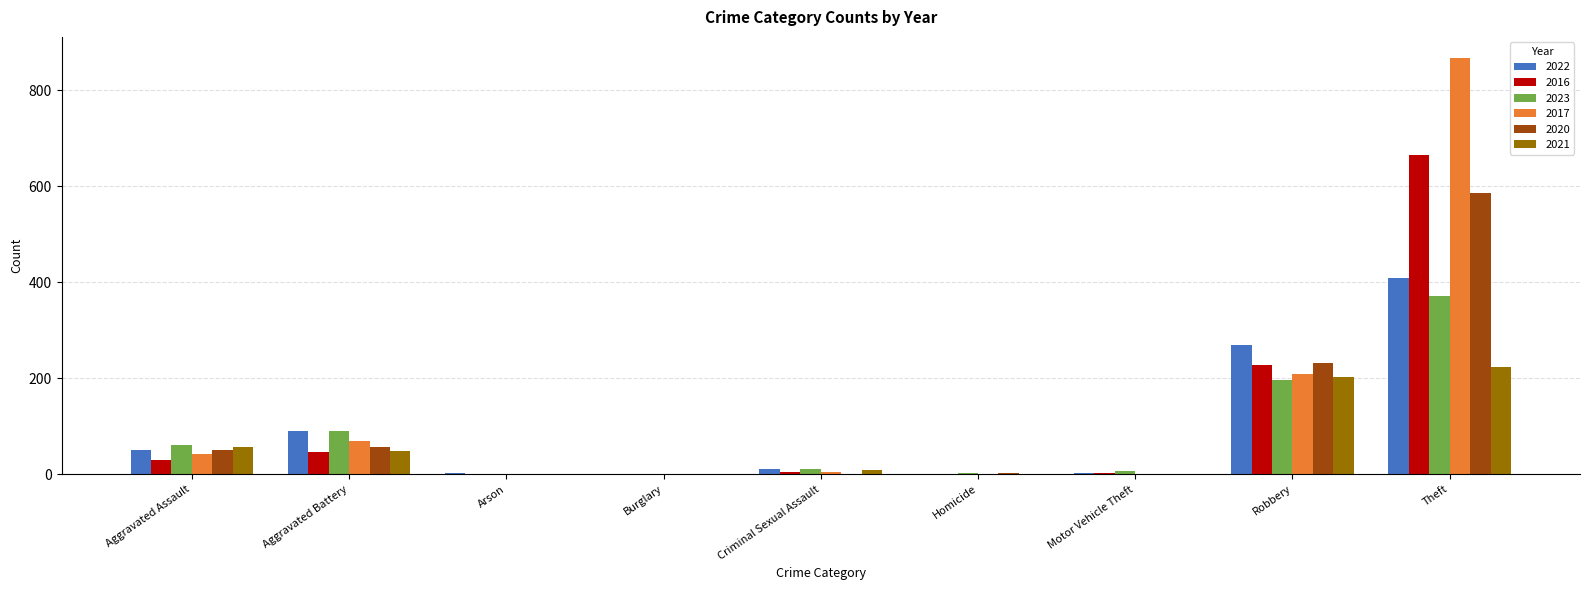

What is the sum of the 2020 values at Burglary and Aggravated Battery?

56